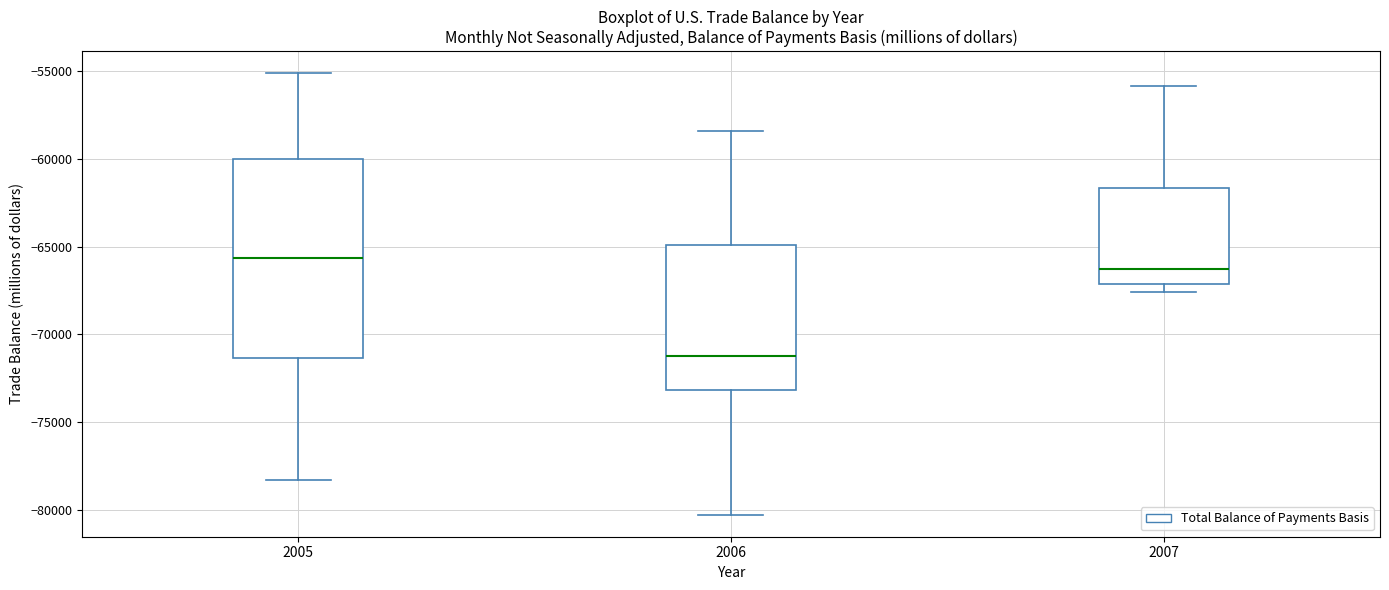

Reading left to right, transcribe this box plot: for each box, give where its median line is, the range the box spans, and where its two whiskers end, as read against the y-axis. The values are not printed on the chart, so give them approximately, as read against the axis.

2005: median -65500, box -71500 to -60000, whiskers -78500 to -55000
2006: median -71000, box -73000 to -65000, whiskers -80000 to -58500
2007: median -66500, box -67000 to -61500, whiskers -67500 to -56000